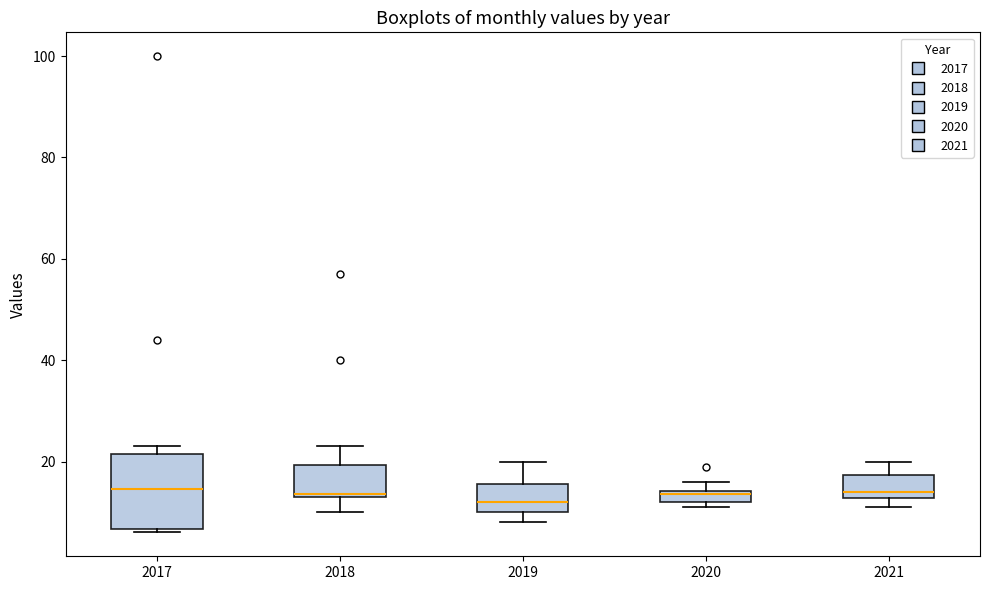

Which box is the tallest, from its lower edge to its upper edge?

2017